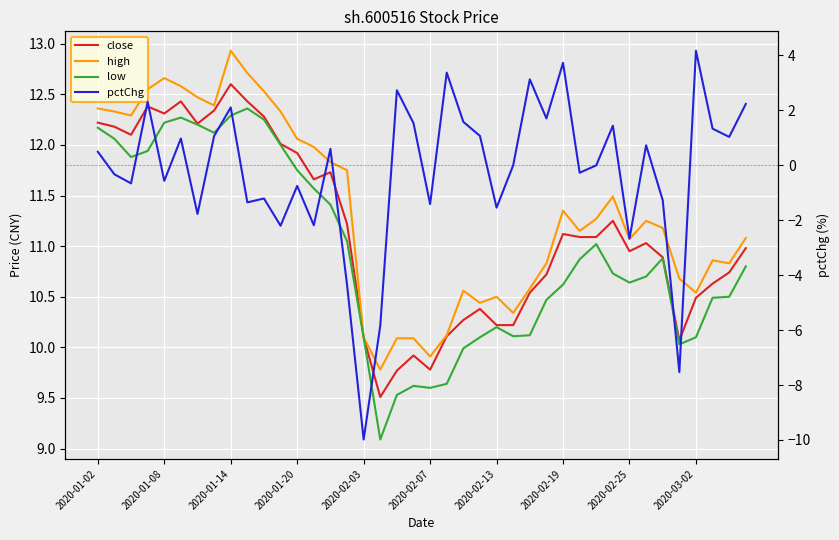

True or false: pctChg and low intersect in this chart.

False